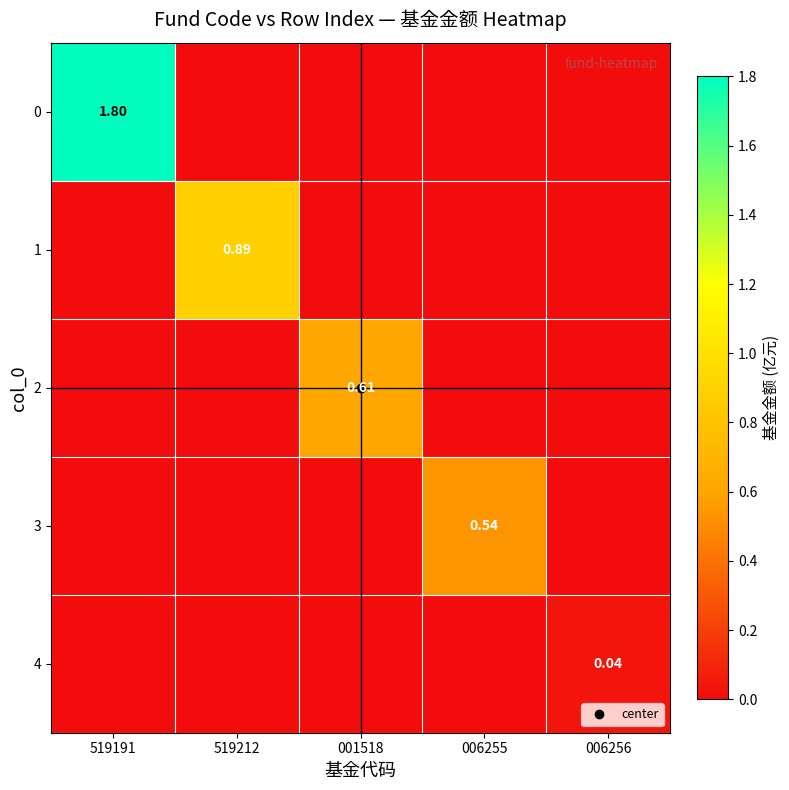

The 0 series shows -0.8 at 001518. True or false?

False